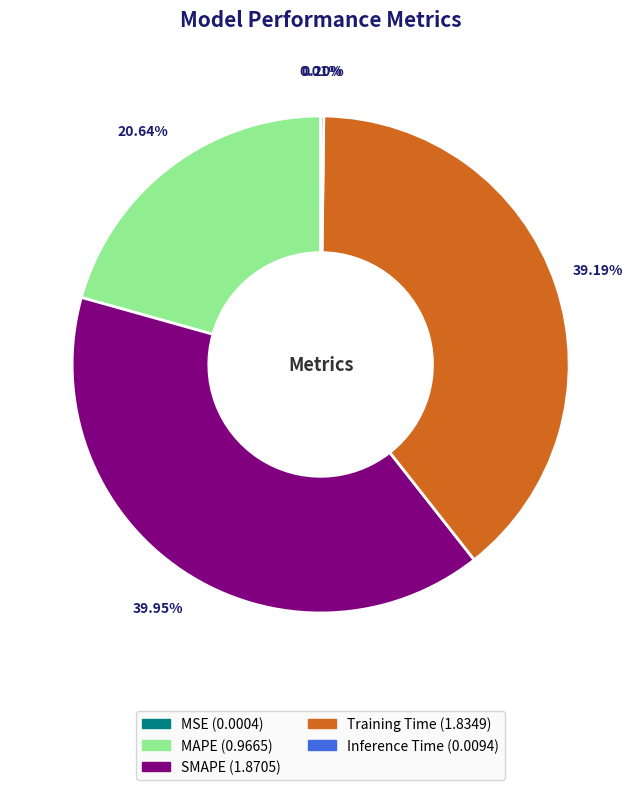

To the nearest percent, what portion does Training Time represent?

39%